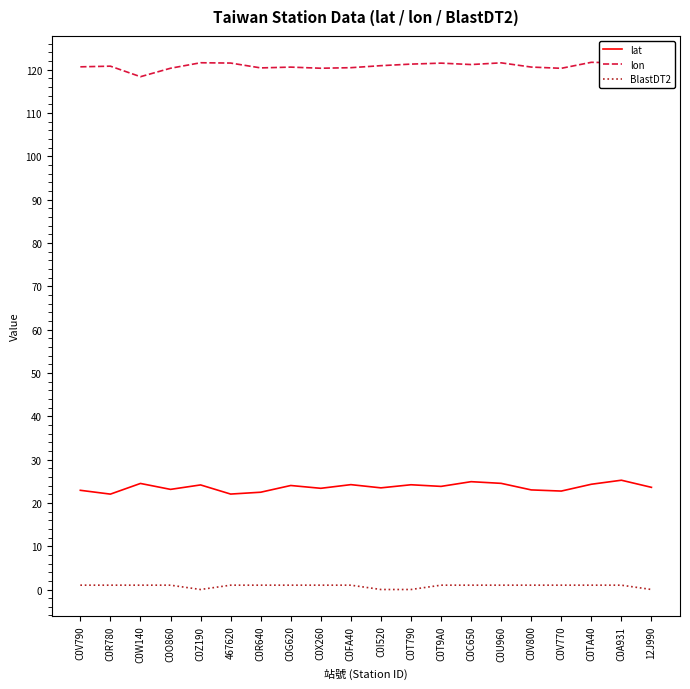

List the series in order of their peak value, lowest first.

BlastDT2, lat, lon